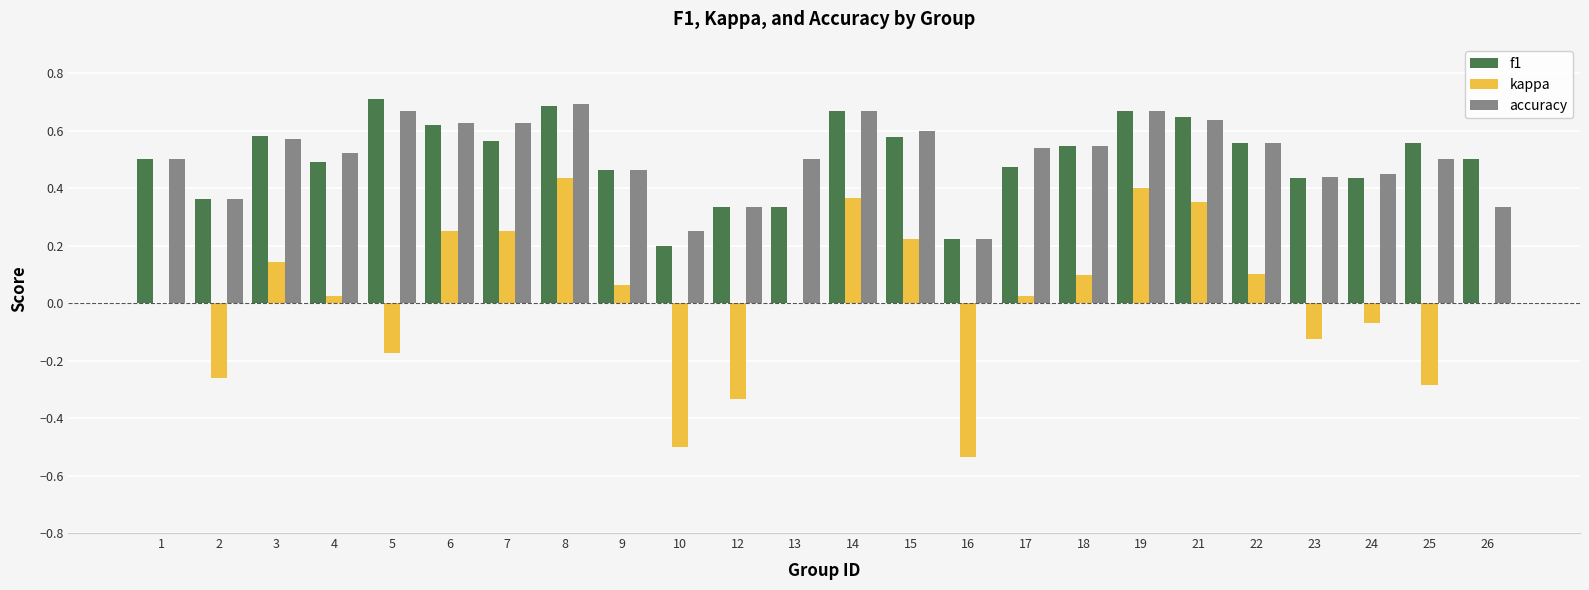

Is the value of kappa at 15 greater than the value of f1 at 21?

No